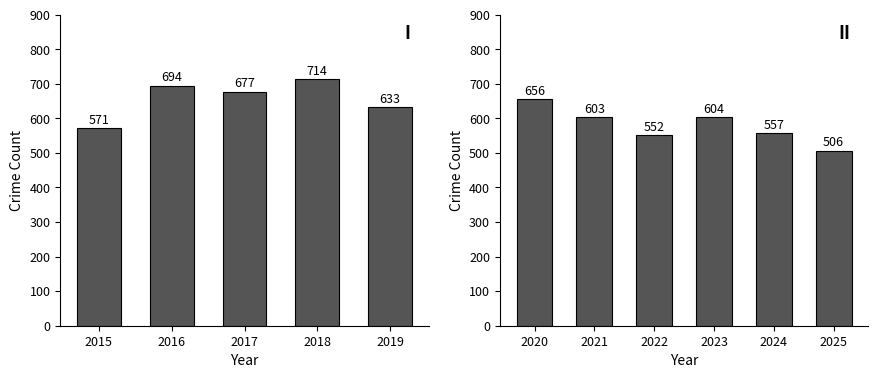

What is the value of the 1st bar from the left?

656